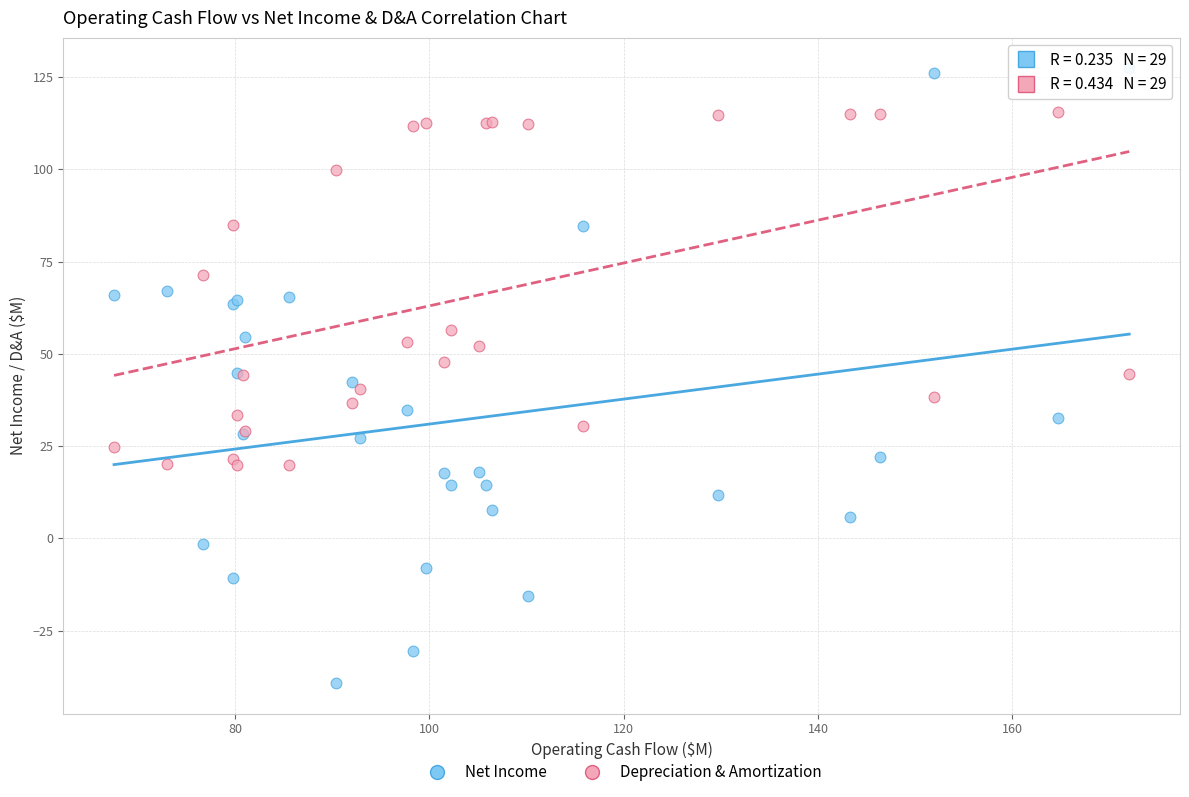

What are all the series names shown in the legend?

Net Income, Depreciation & Amortization